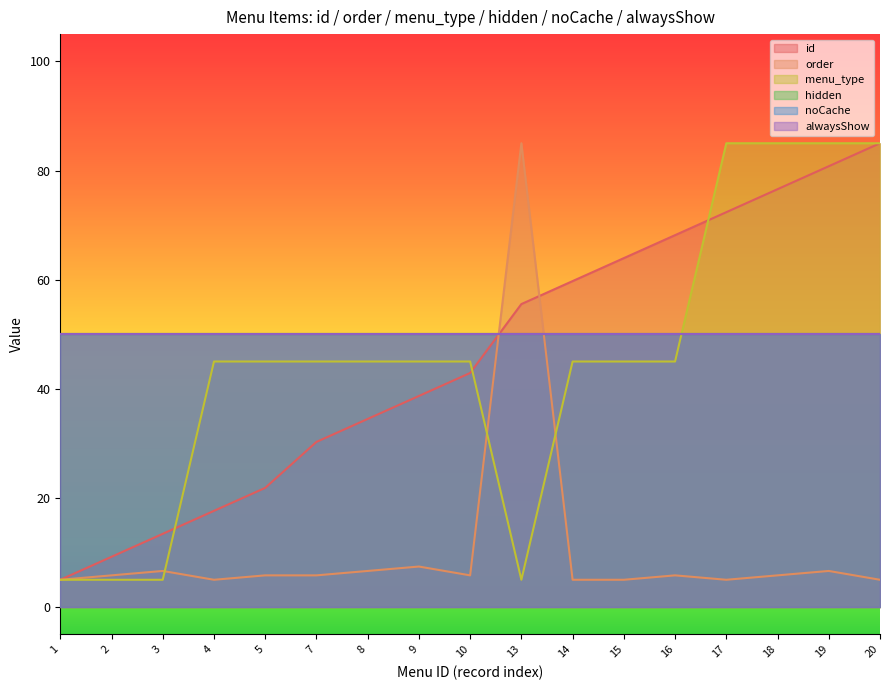

Does the chart display data point markers on the line(s)?

No